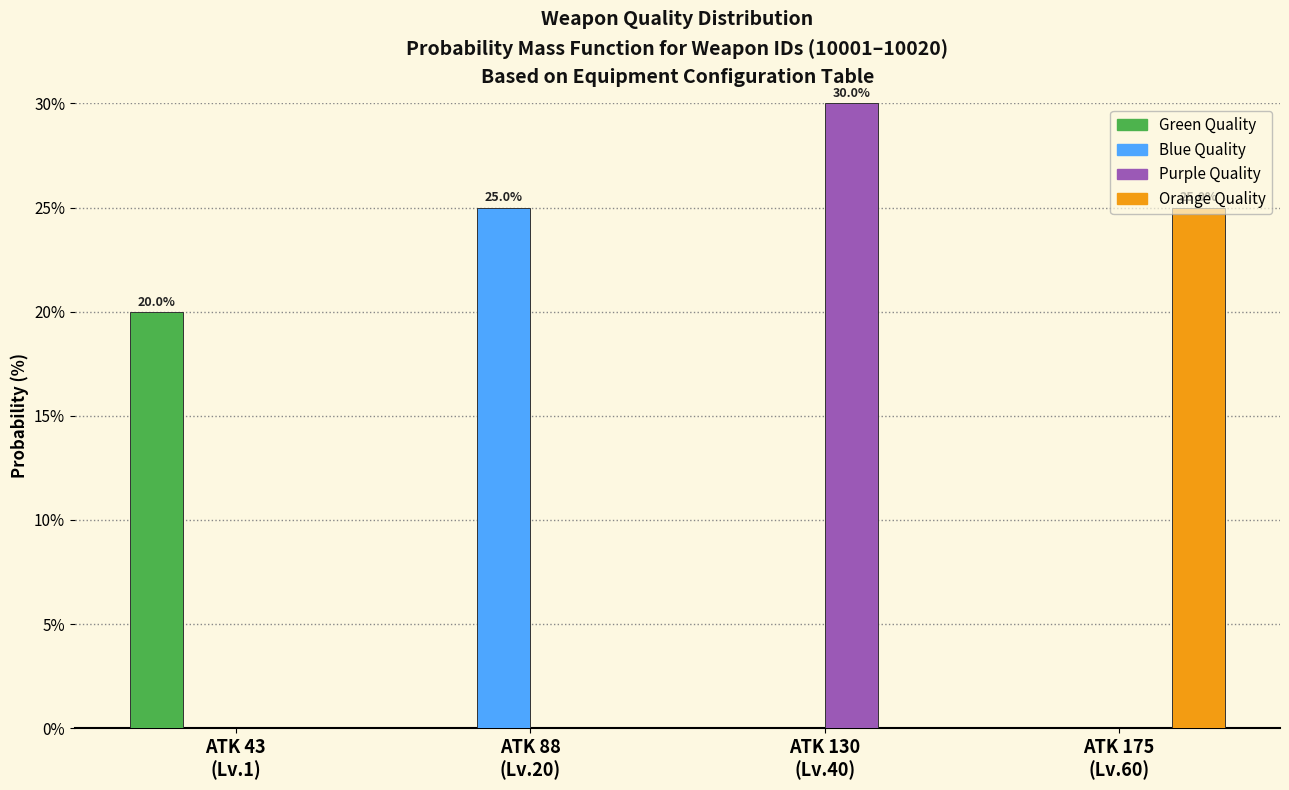

What is the greatest value displayed?

30